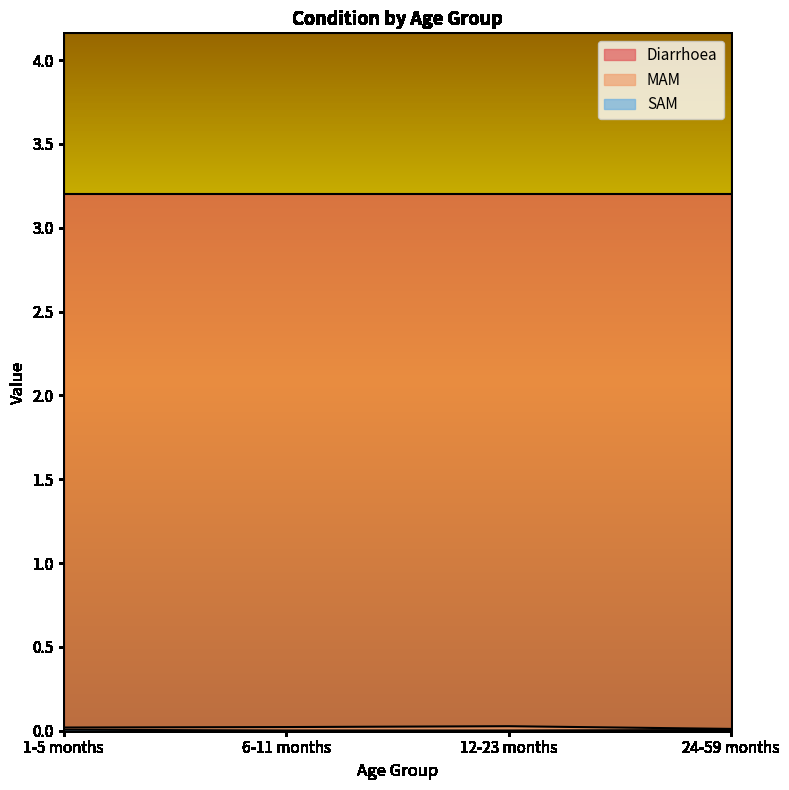

Which has a higher value, 12-23 months or 1-5 months?

12-23 months